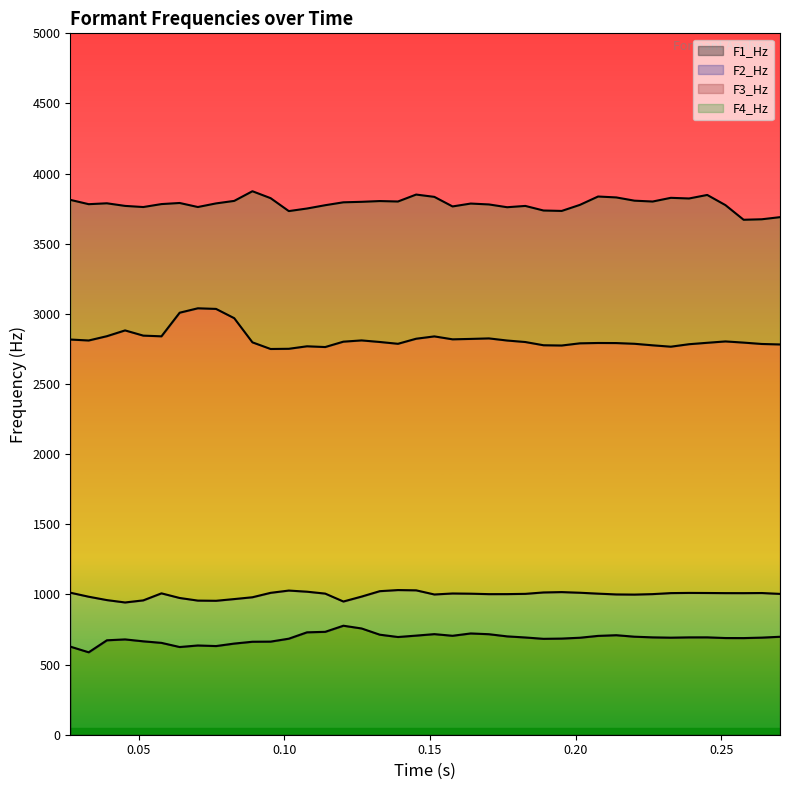

Which series has the largest total across all categories?

F4_Hz